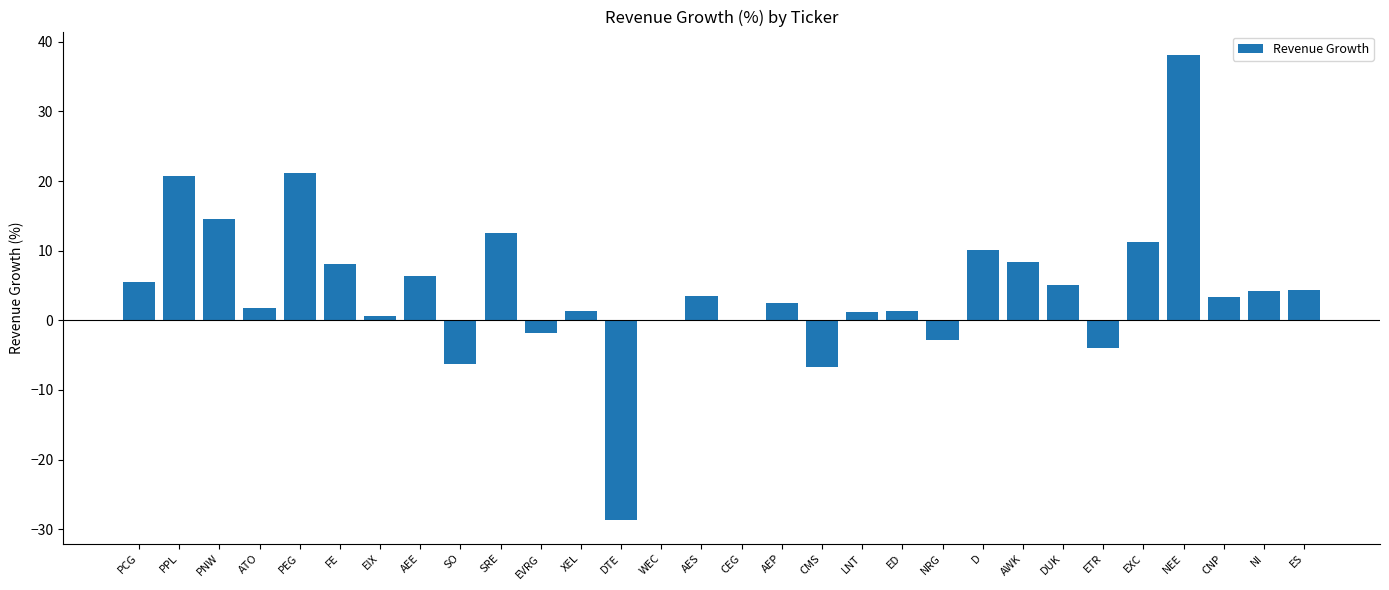

Does the chart contain stacked bars?

No